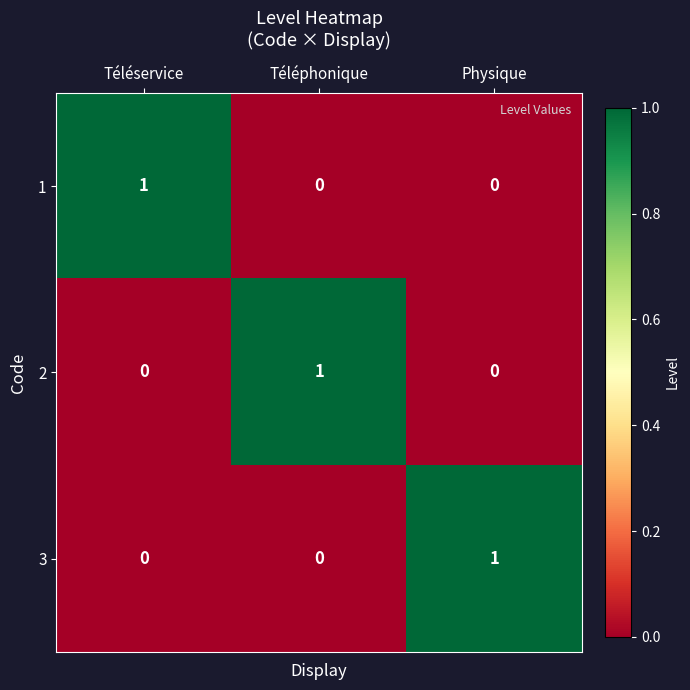

Count the number of data series in this chart.

3